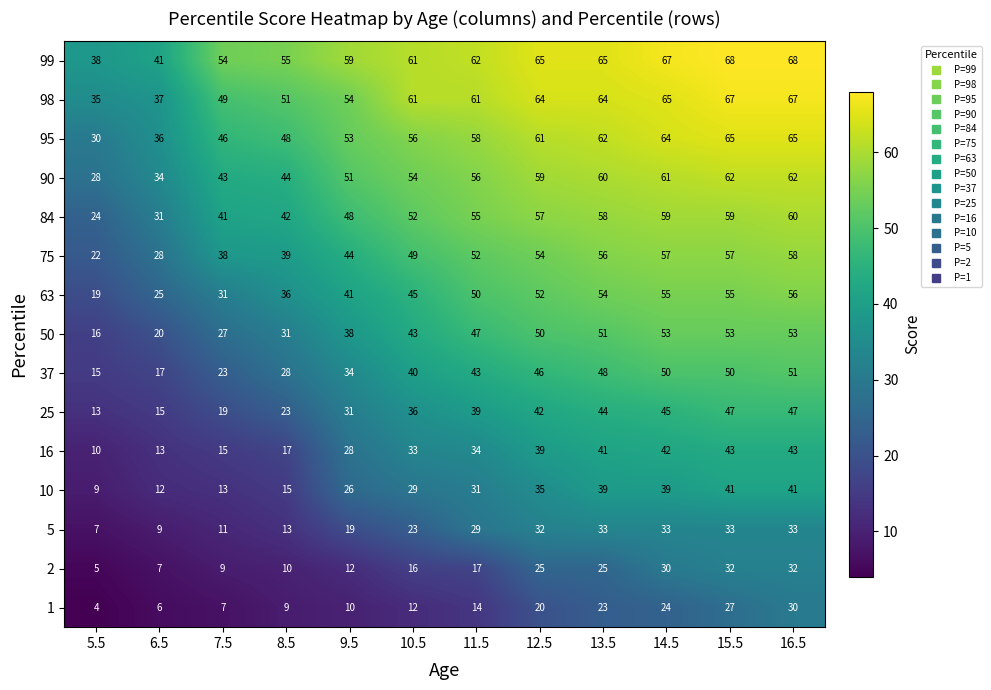

At 7.5, list the series in order from largest to smallest.

99, 98, 95, 90, 84, 75, 63, 50, 37, 25, 16, 10, 5, 2, 1